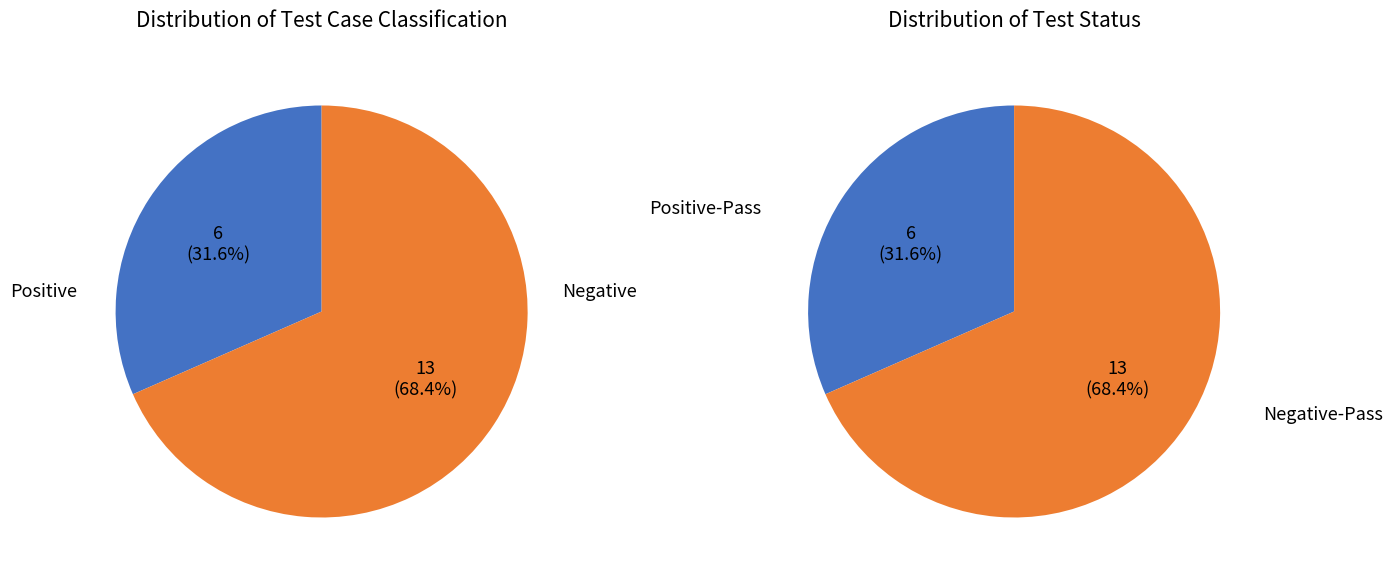

Which category has the biggest portion of the pie?

Negative